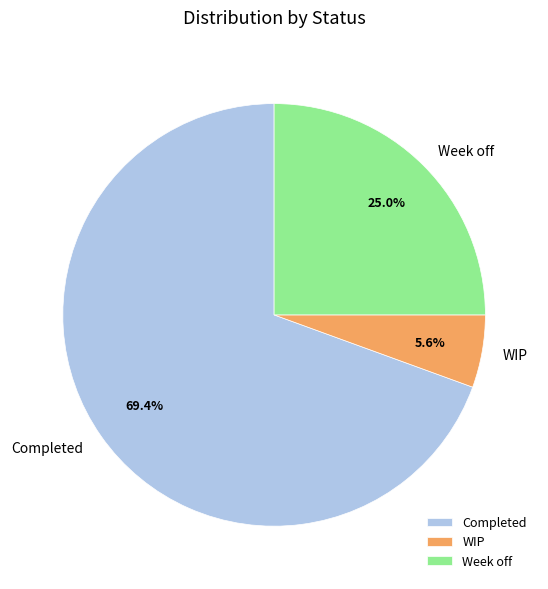

Rank the categories by value from lowest to highest.

WIP, Week off, Completed